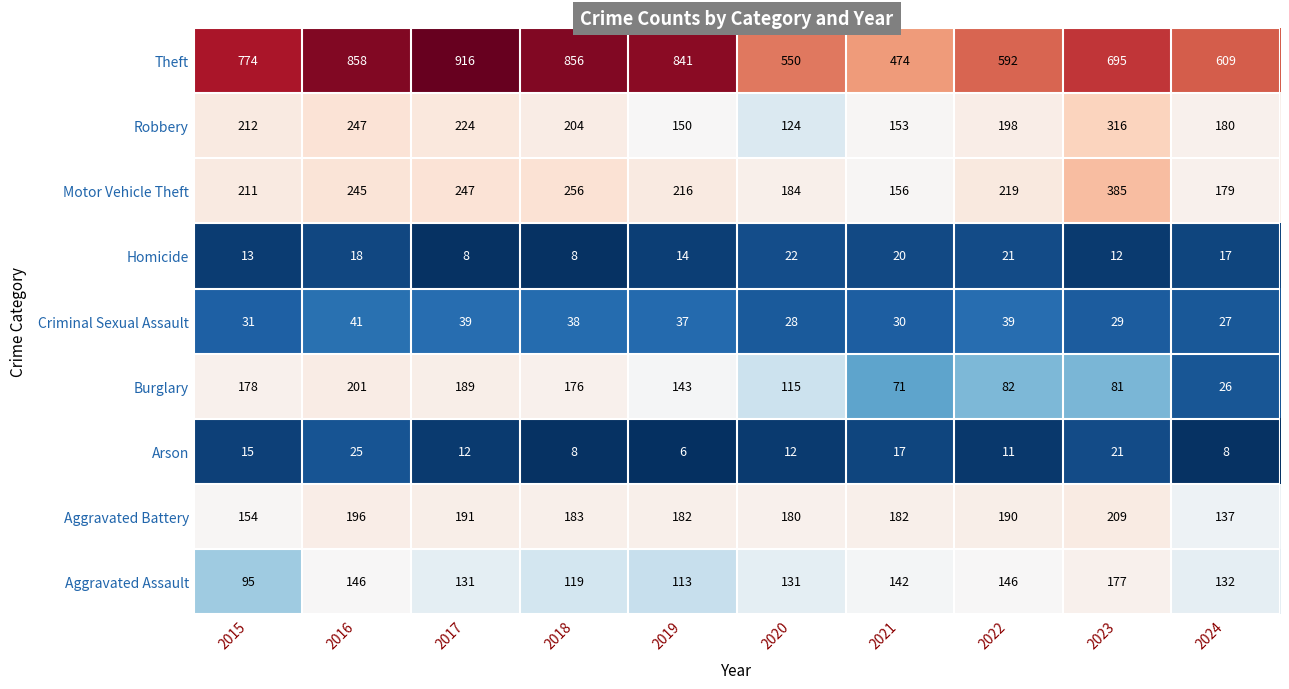

What is the difference between the highest and lowest values at 2015?

761